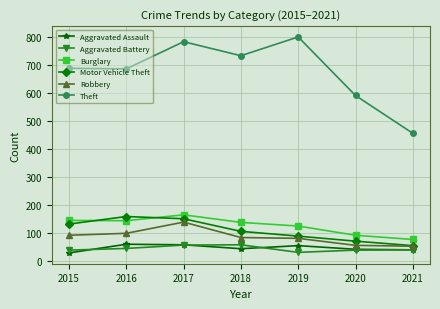

True or false: Theft has a value of 734 at 2018.

True